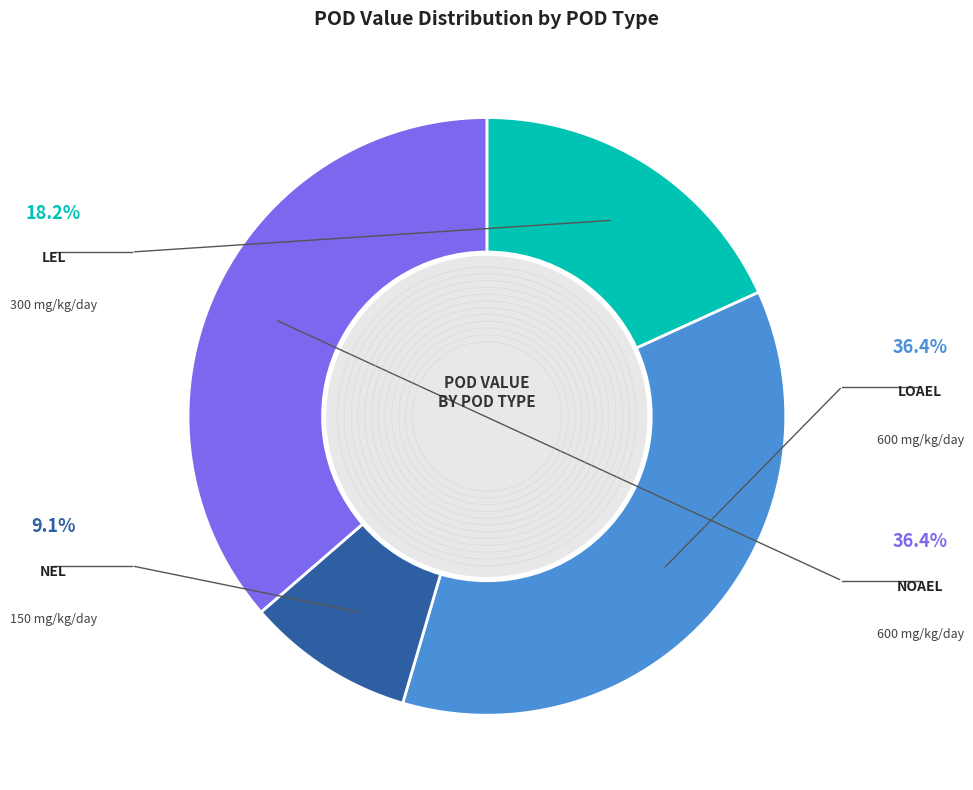

Is there a majority slice in this chart?

No